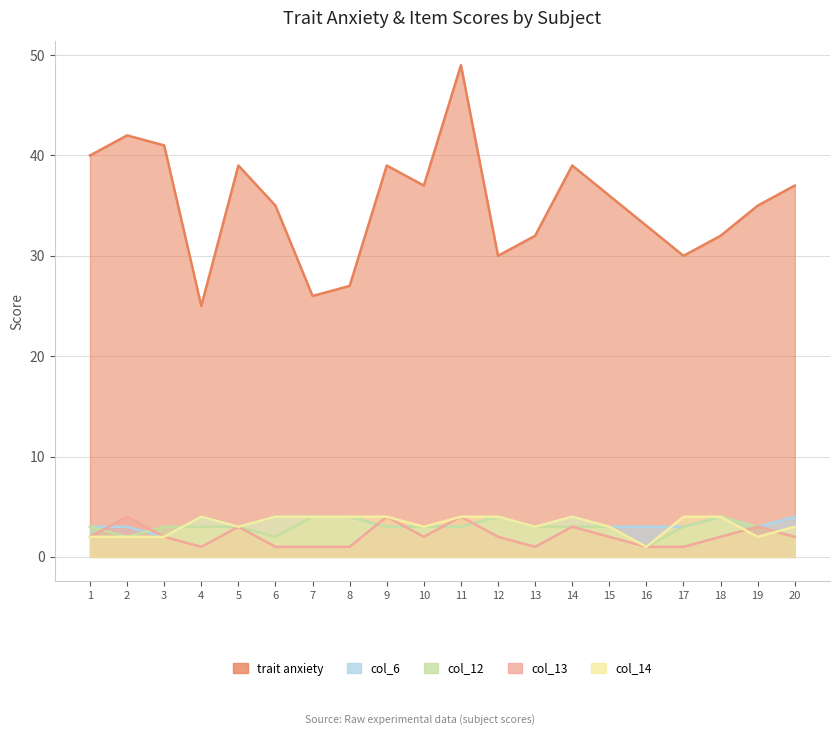

Where does the col_13 series first go above 2?

2